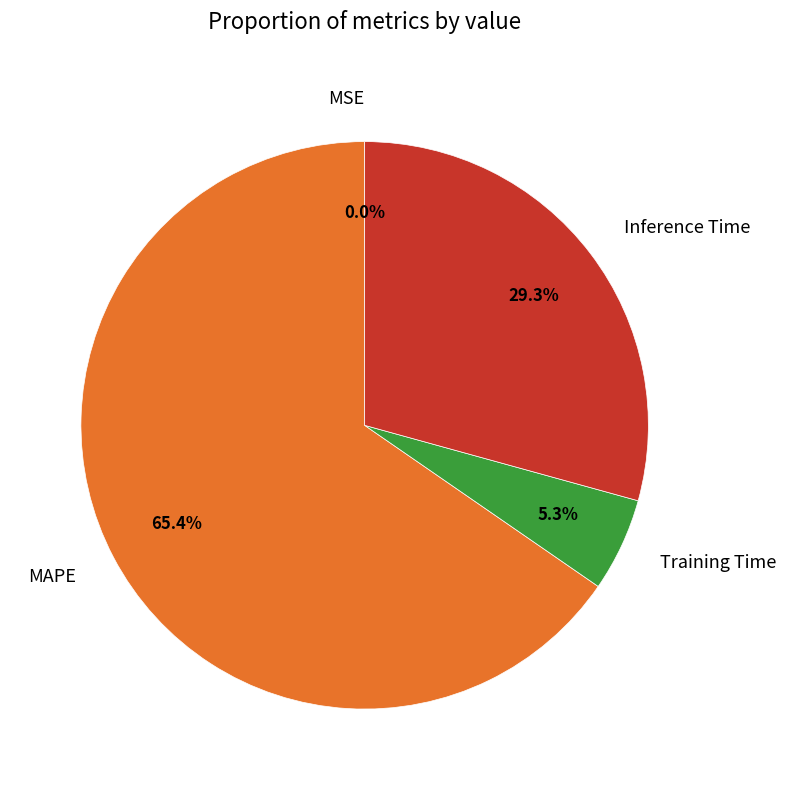

Do Inference Time and Training Time together represent more than half of the pie?

No